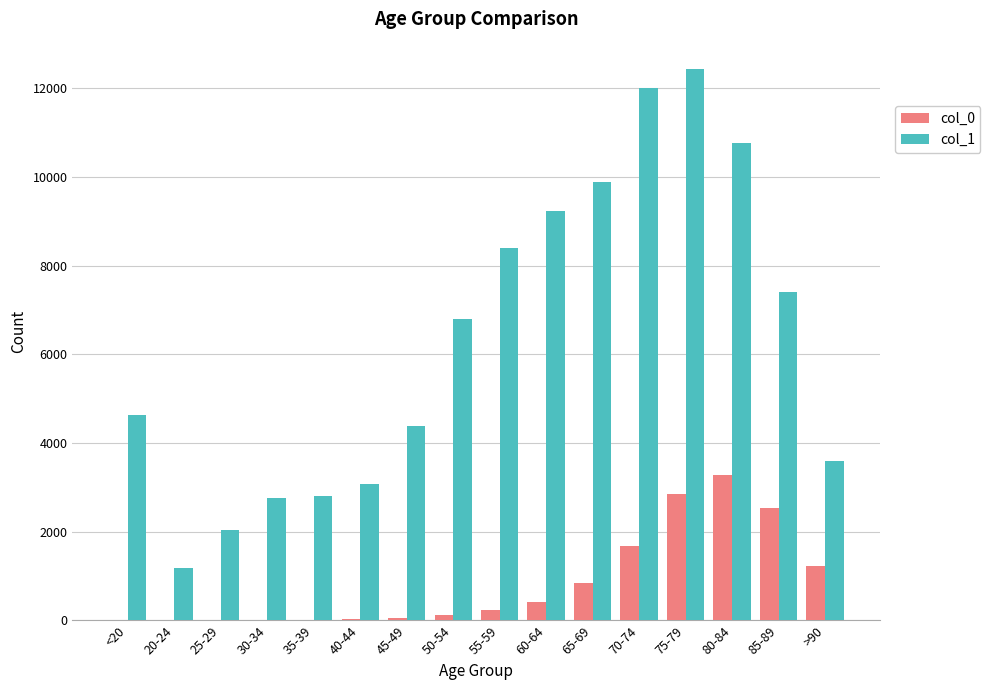

Where is col_1 nearest to the value 6812?

50-54